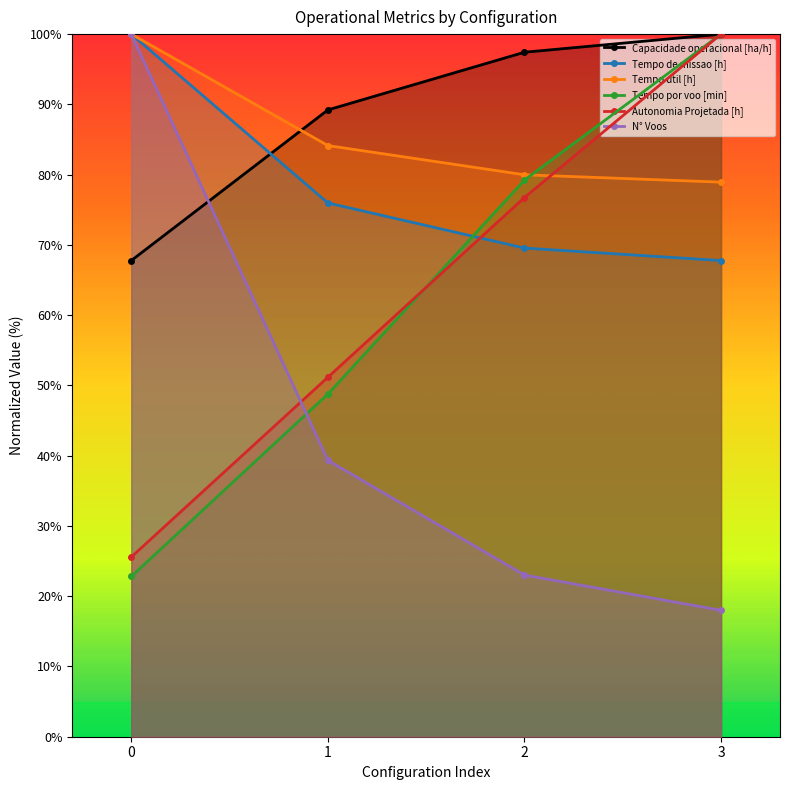

What is the value of the N° Voos point at the 1st from the left?

100.0